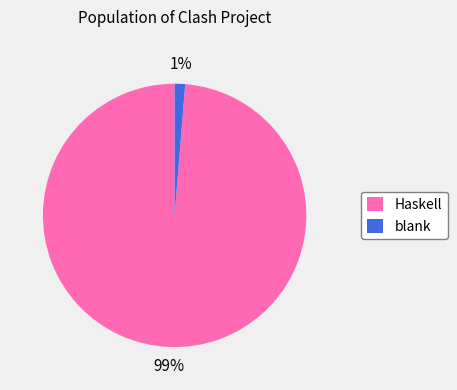

Count the number of slices in the pie.

2